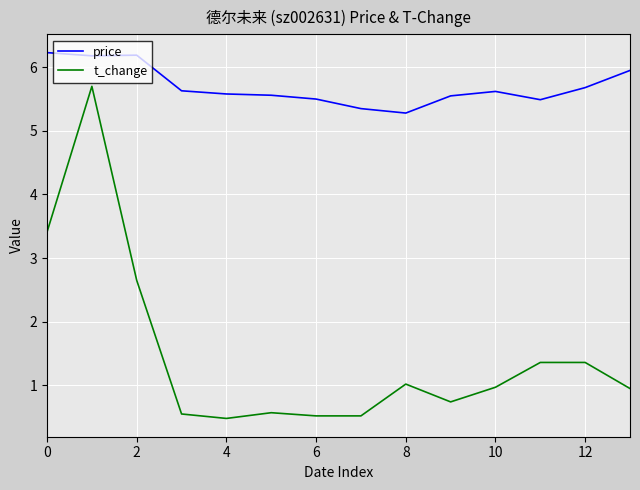

Which series has the largest range (max minus min)?

t_change